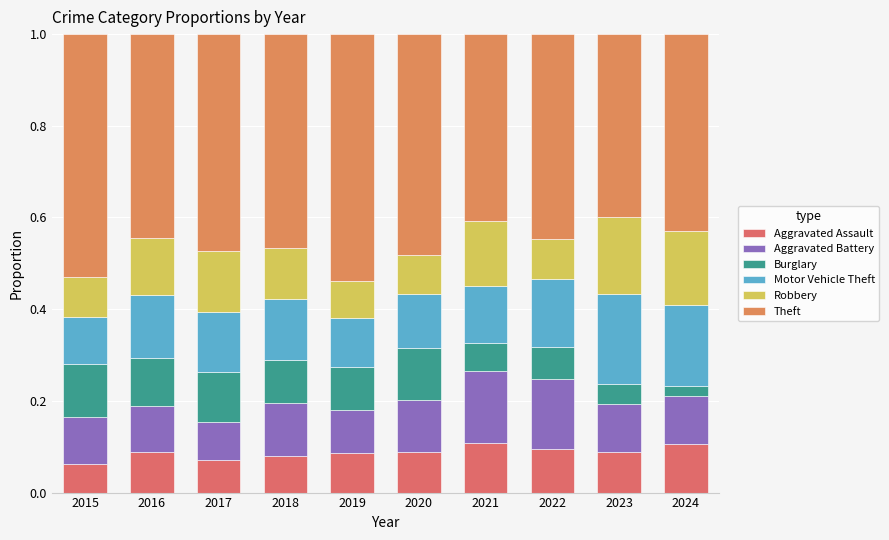

How many bars are there in total?

10